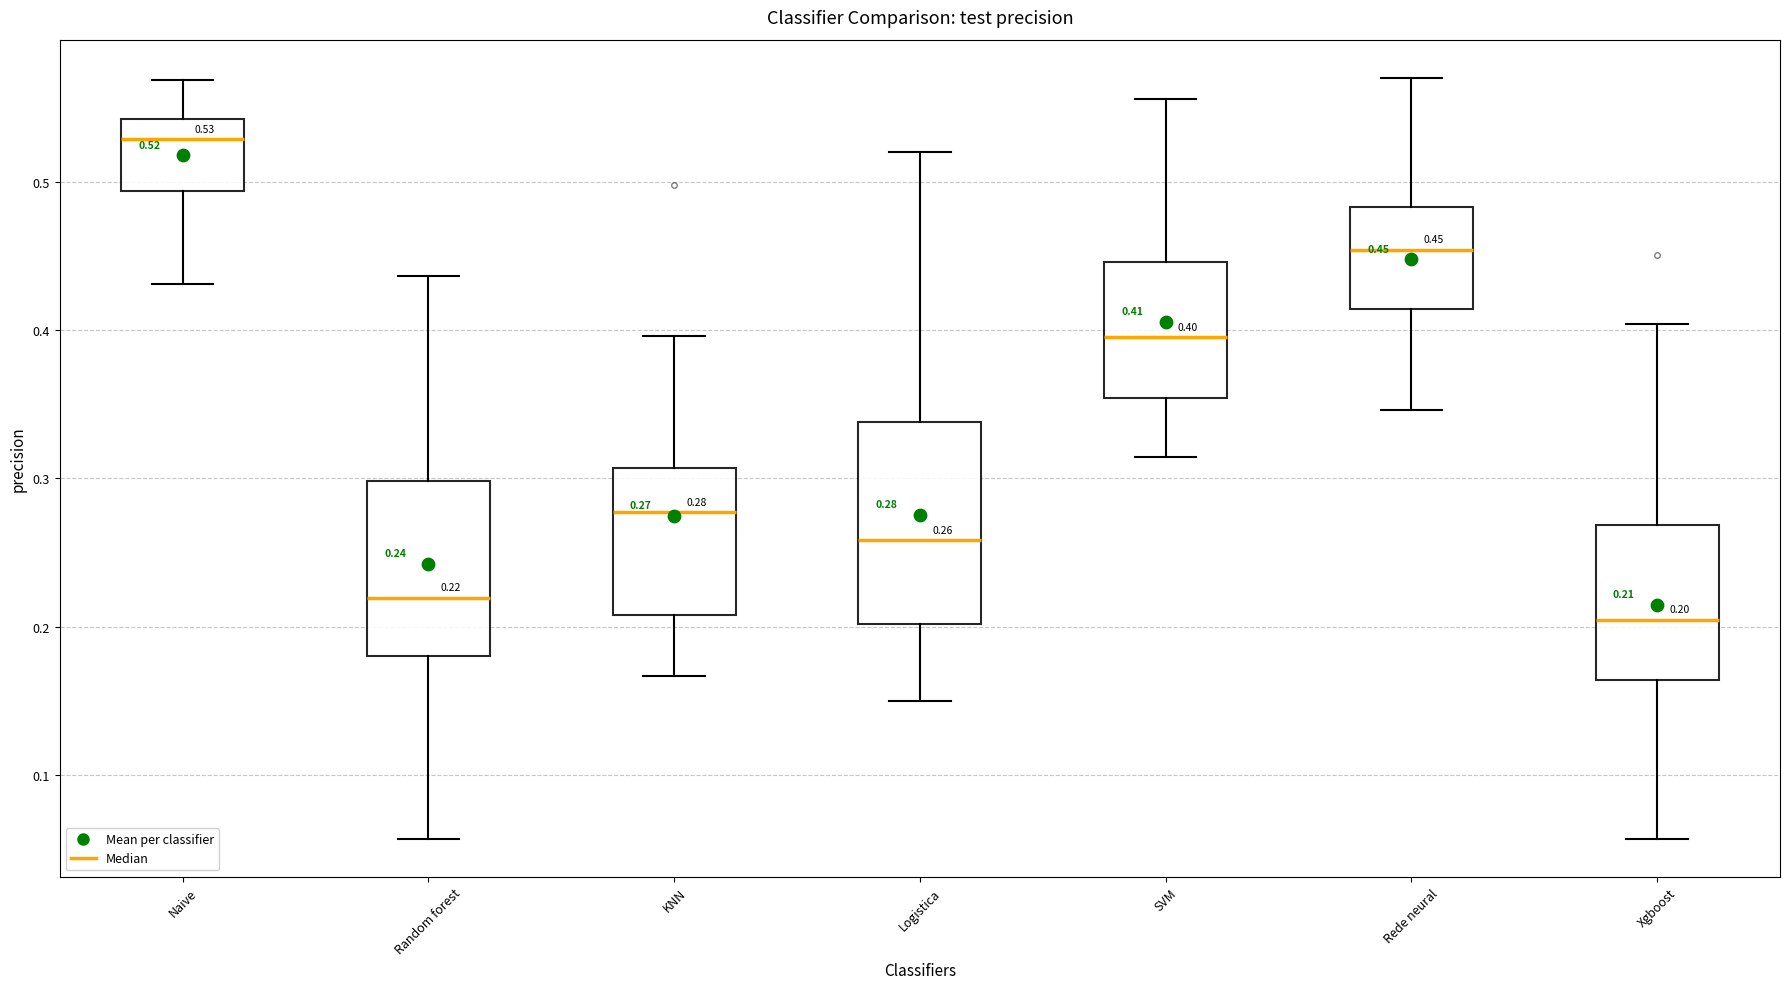

Which box is the tallest, from its lower edge to its upper edge?

Logistica